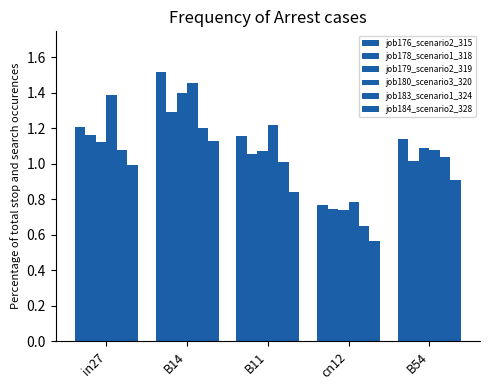

Read the job179_scenario2_319 value at cn12.

0.7